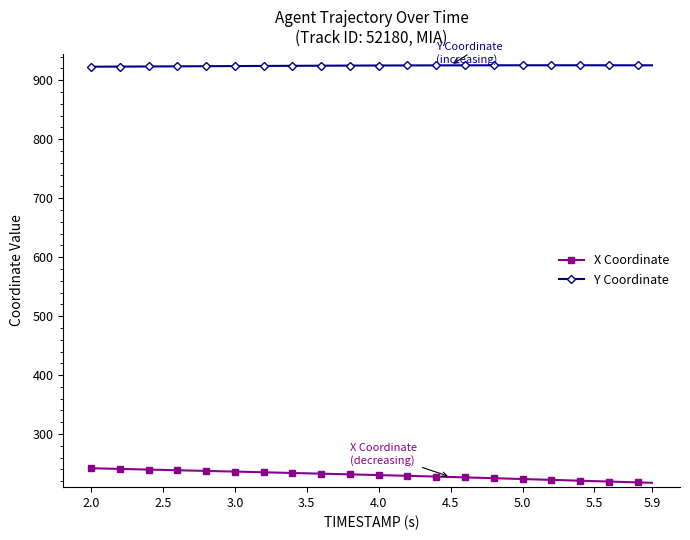

Which series has the largest total across all categories?

Y Coordinate